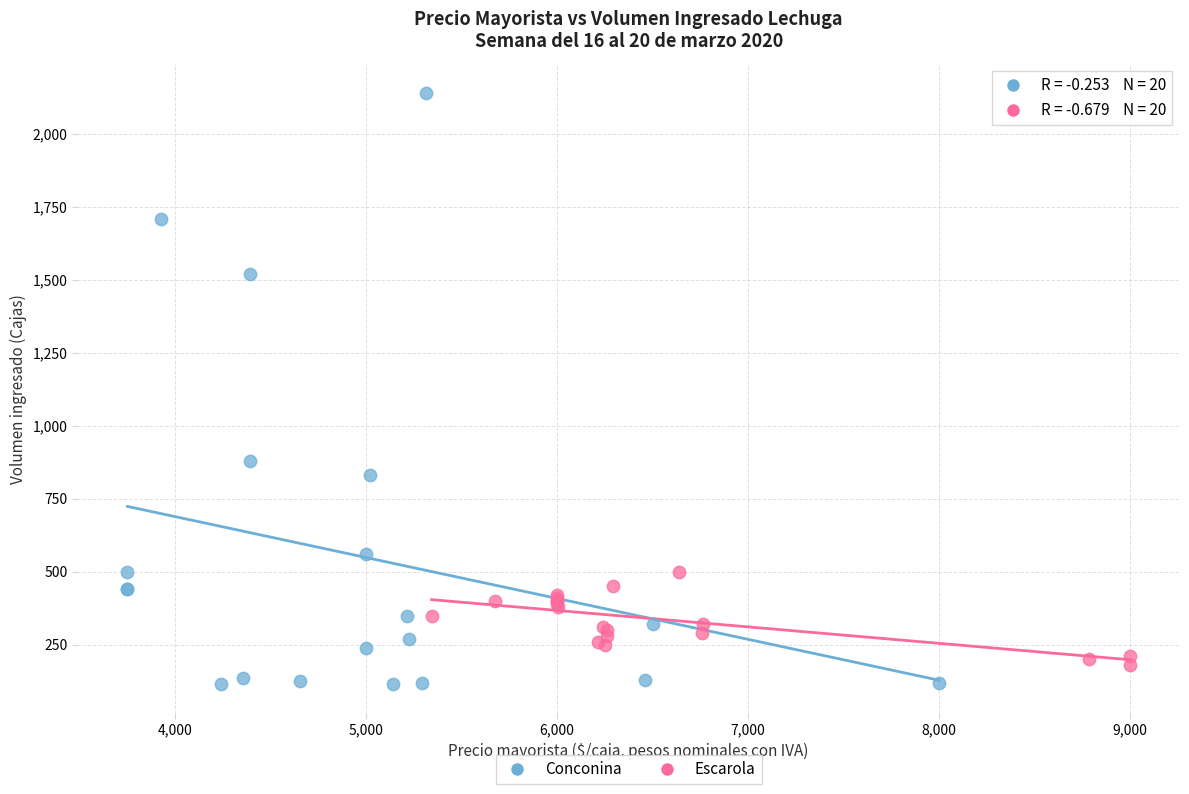

Which series reaches the maximum Y coordinate?

Conconina